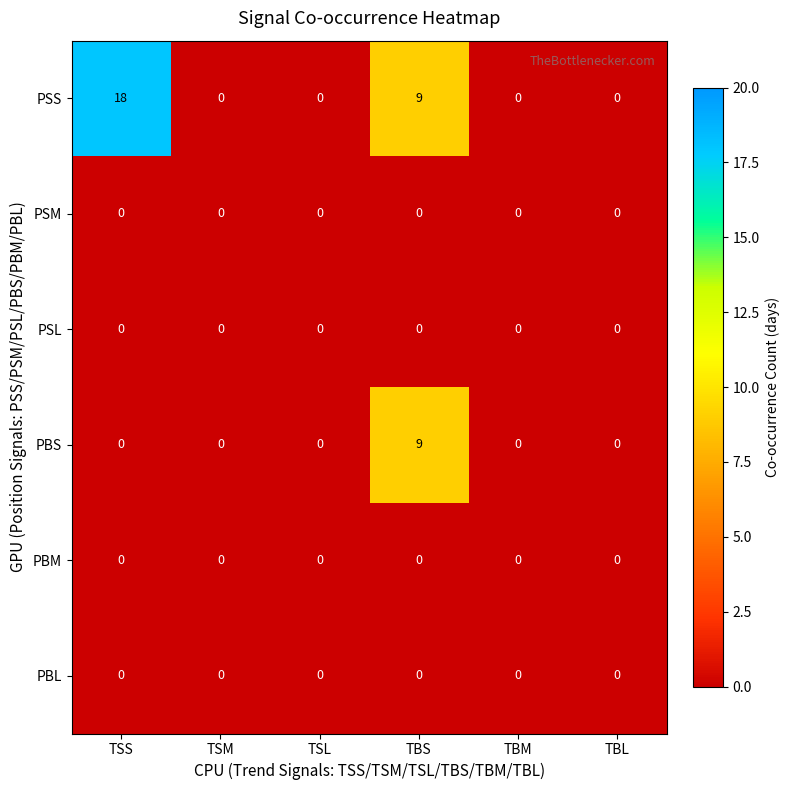

How many distinct data groups are displayed?

6